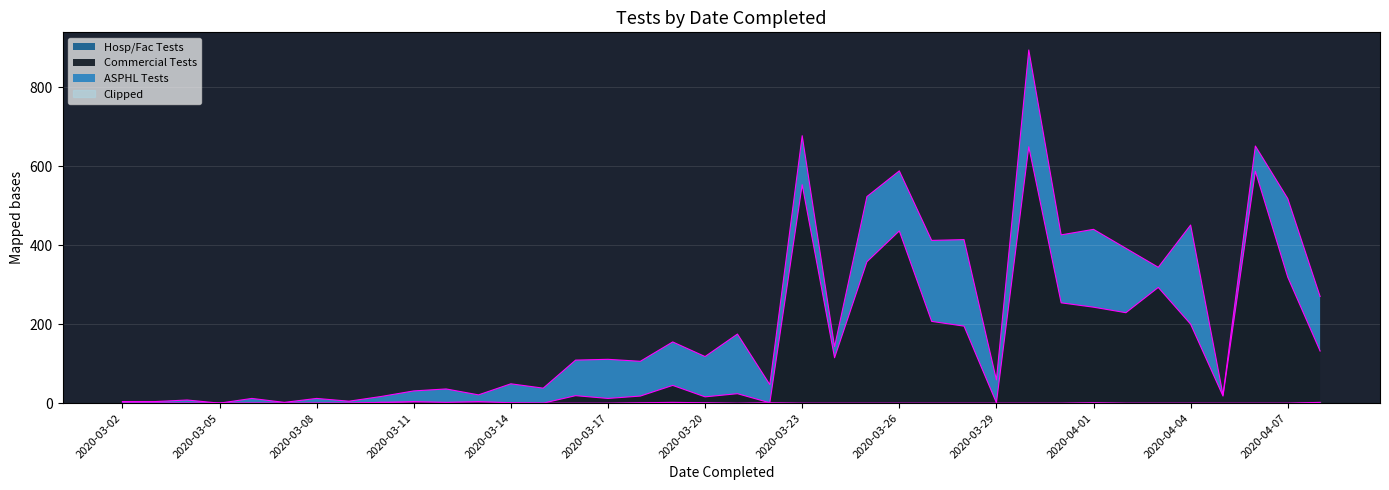

Read the Commercial Tests value at 2020-03-17.

12